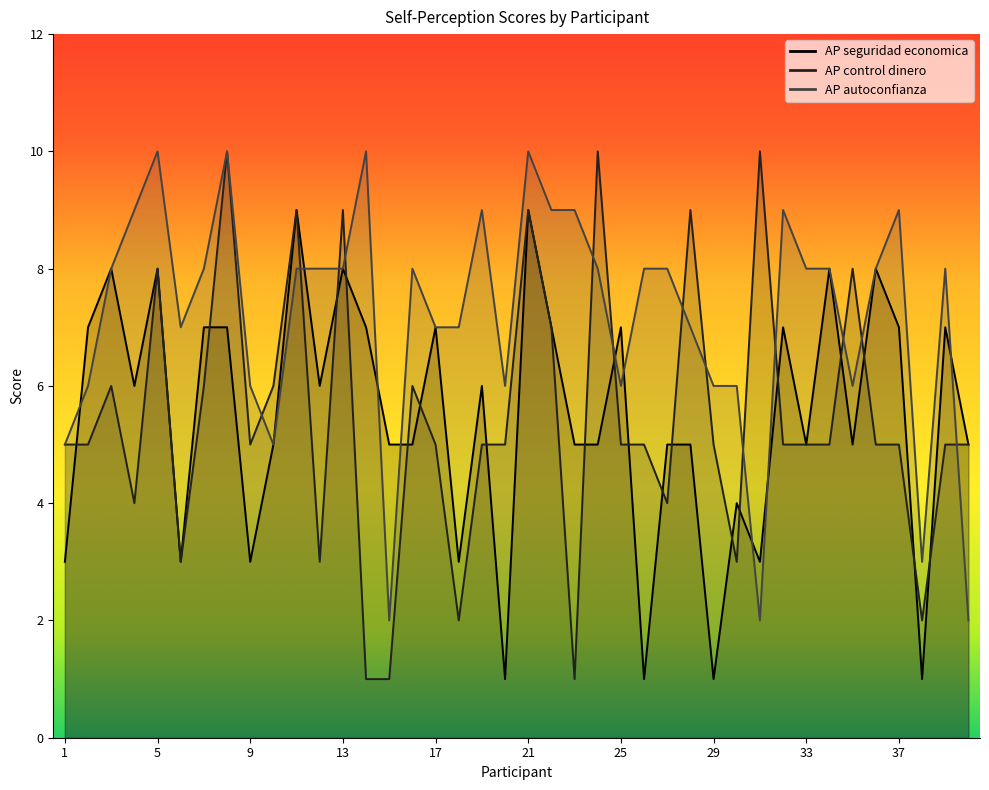

What is the value of the AP seguridad economica point at the 2nd from the left?

7